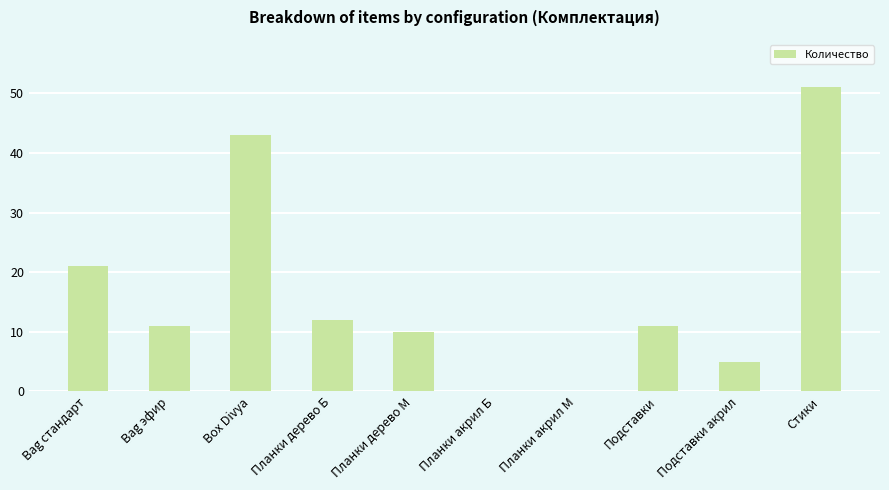

The chart shows a value of 9 at Bag стандарт. True or false?

False